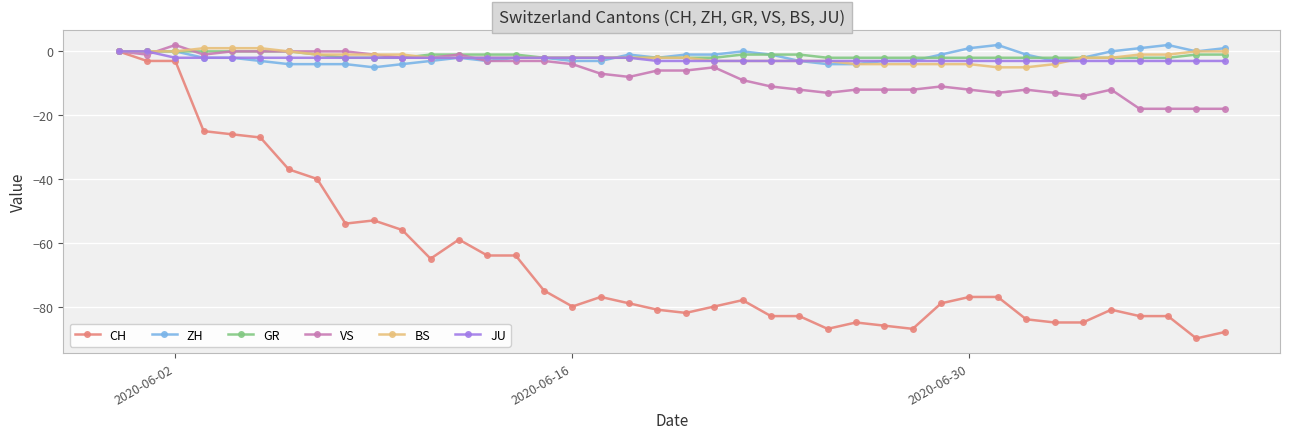

What is the minimum value for ZH?

-5